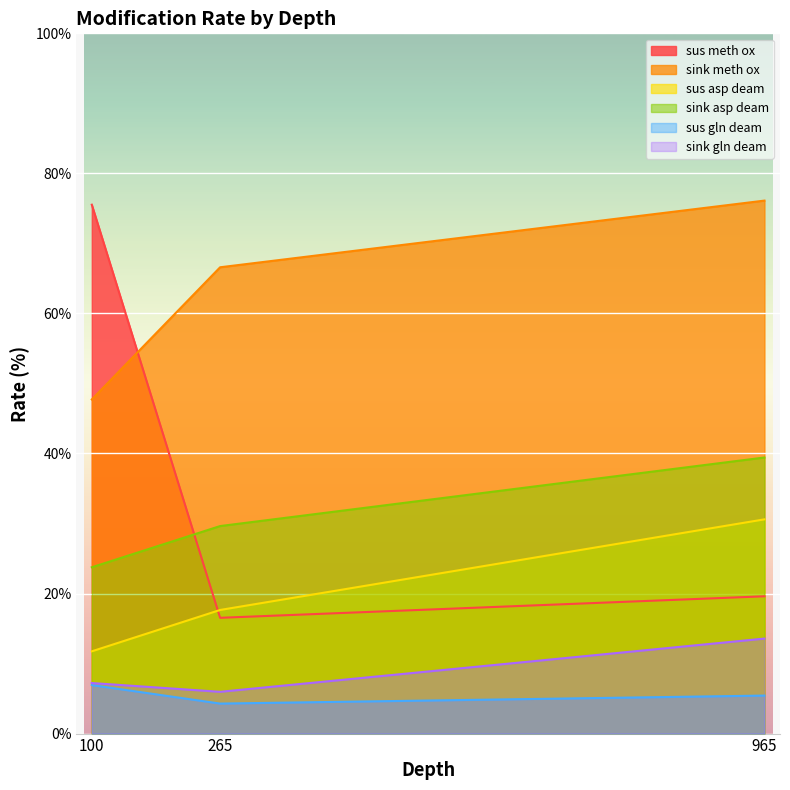

How many data points does each series have?

3